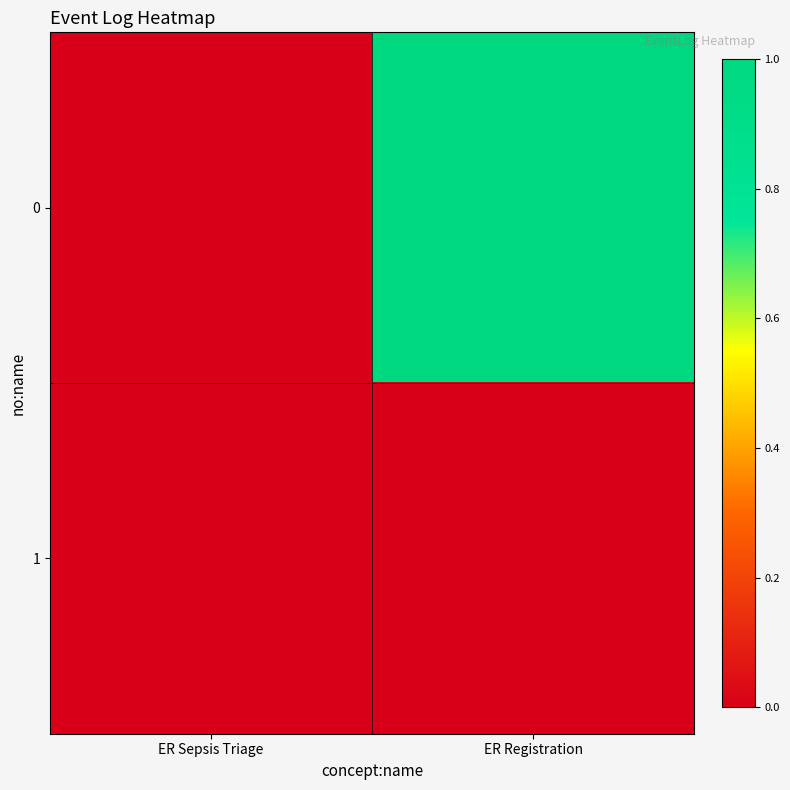

Rank the series at ER Sepsis Triage from lowest to highest value.

0, 1